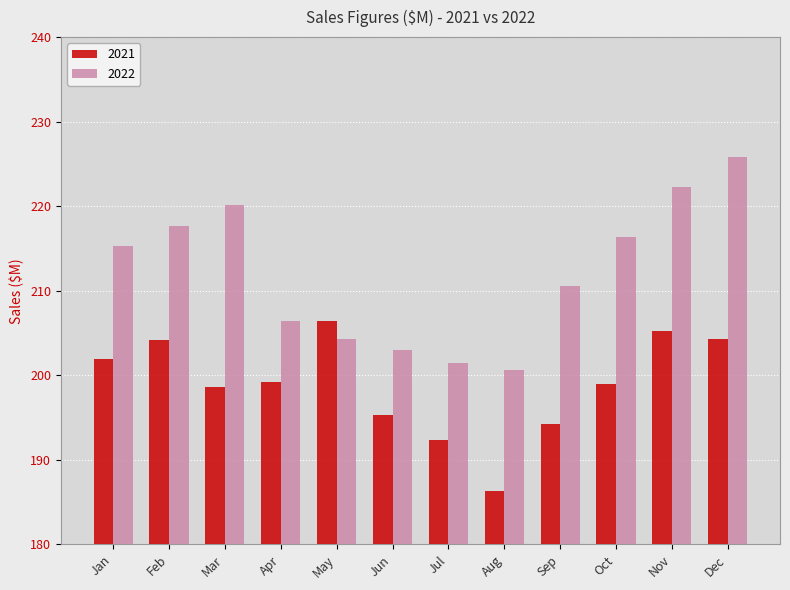

Does the chart contain stacked bars?

No